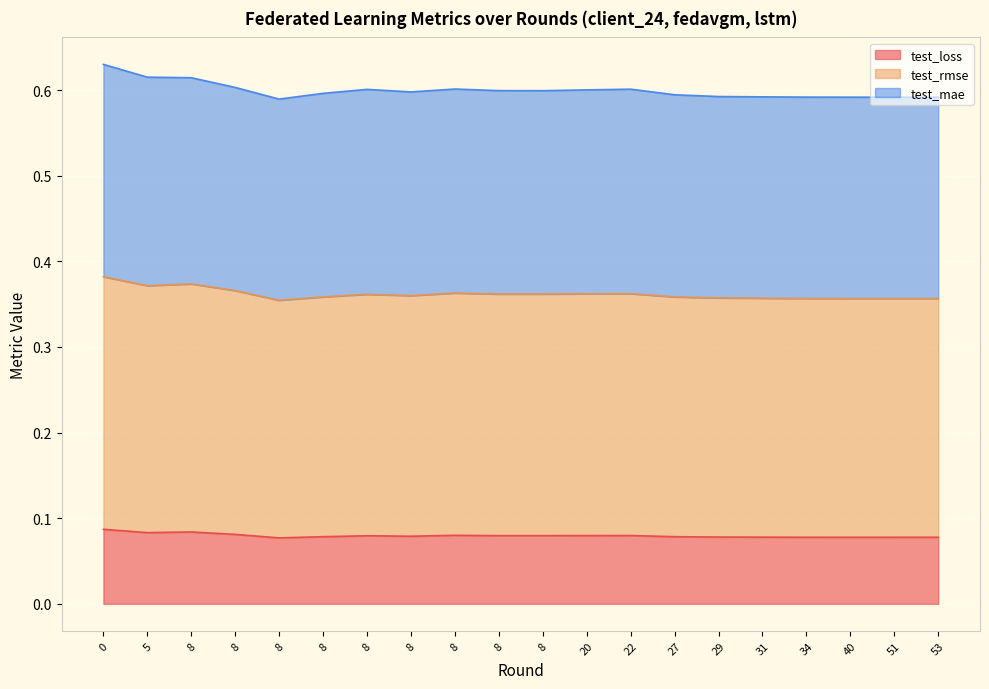

Is the value of test_rmse at 22 greater than the value of test_loss at 40?

Yes